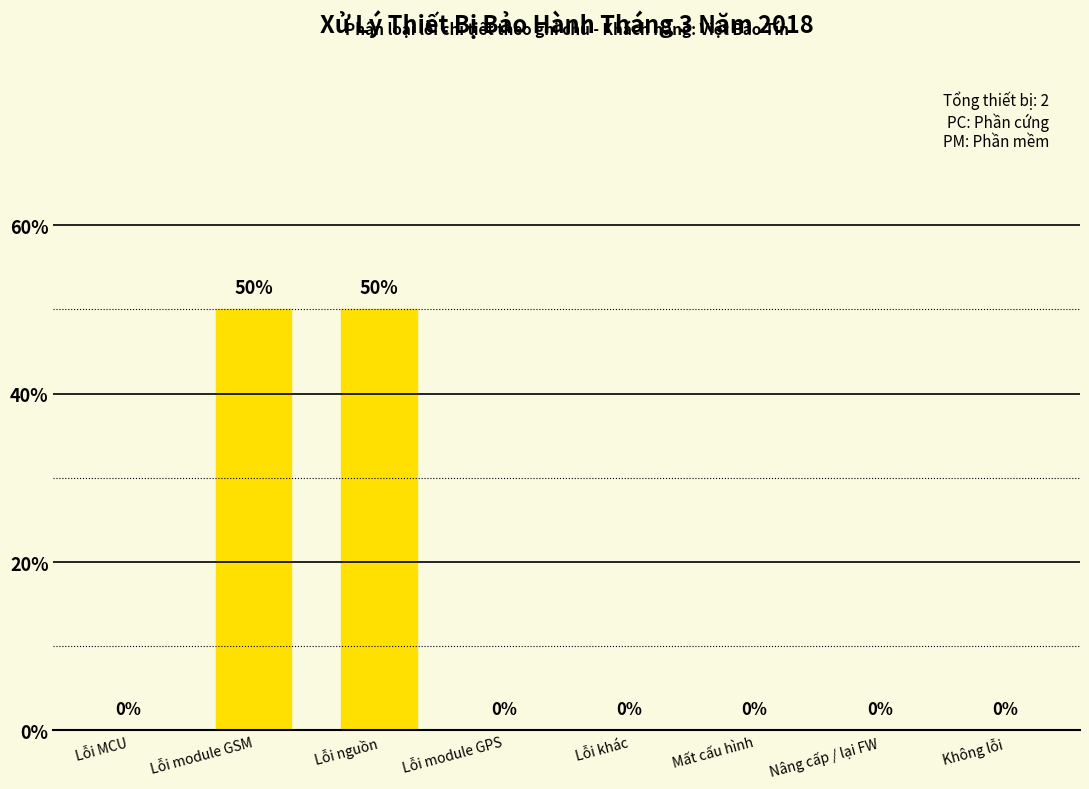

Reading left to right, extract all data points from this chart.

Lỗi MCU=0	Lỗi module GSM=50	Lỗi nguồn=50	Lỗi module GPS=0	Lỗi khác=0	Mất cấu hình=0	Nâng cấp / lại FW=0	Không lỗi=0